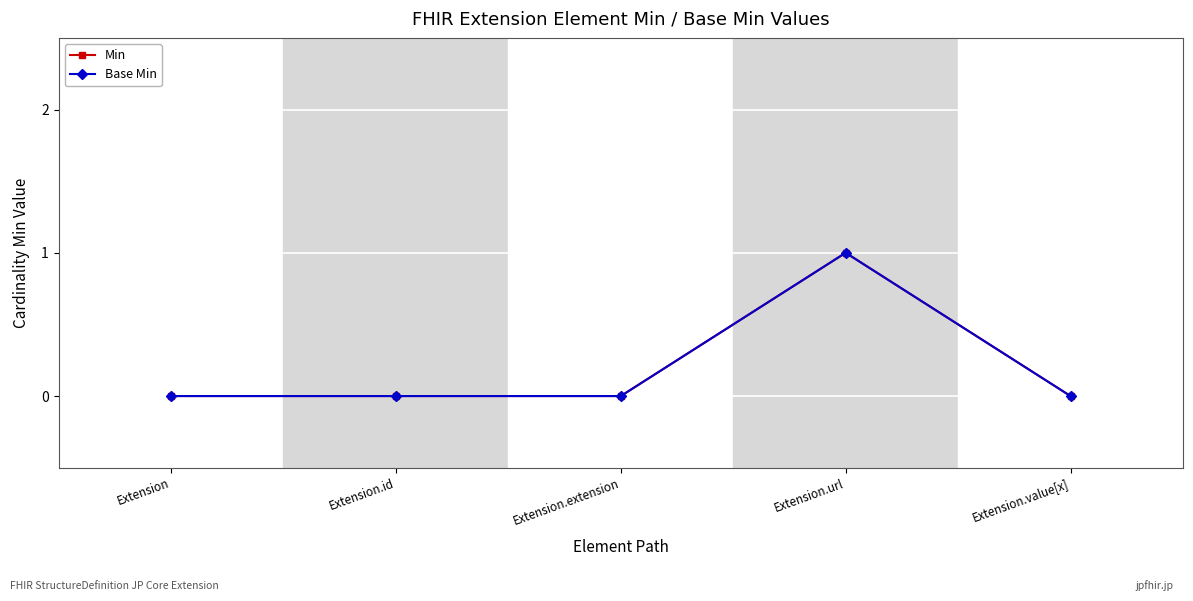

What is the label of the 2nd point from the left?

Extension.id